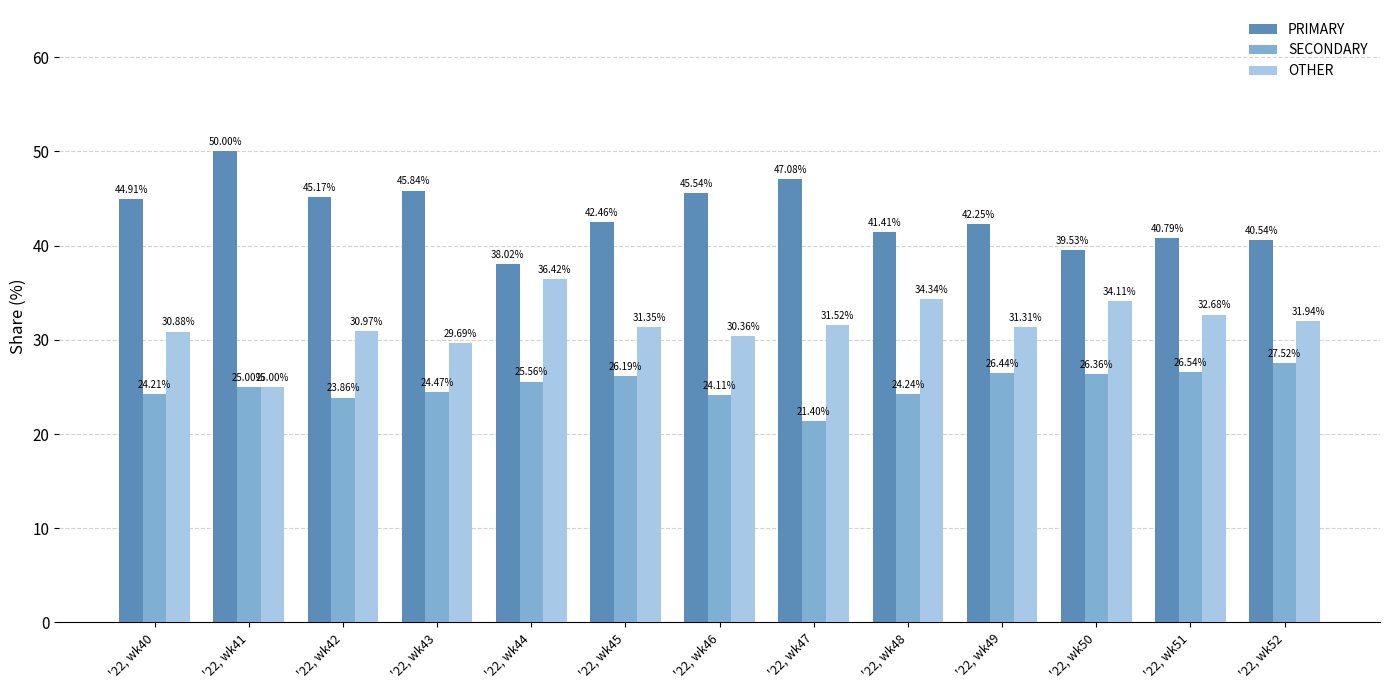

Is the value of SECONDARY at '22, wk50 greater than the value of OTHER at '22, wk40?

No